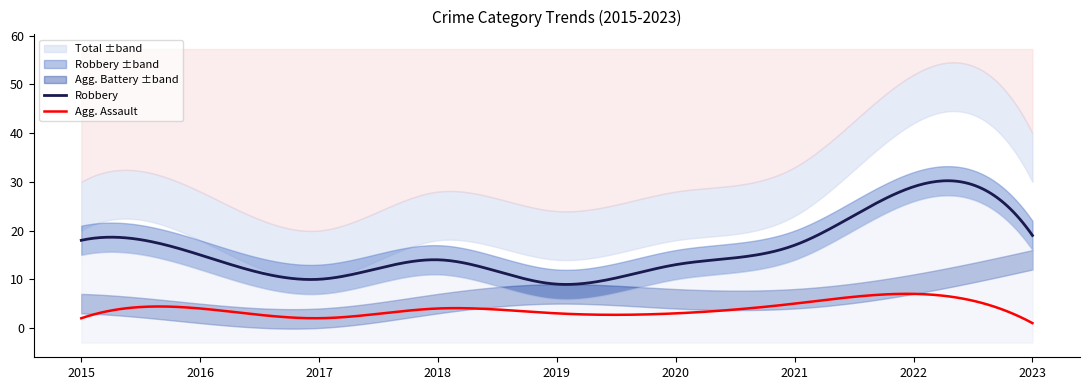

At which category is the sum across all series the highest?

2022